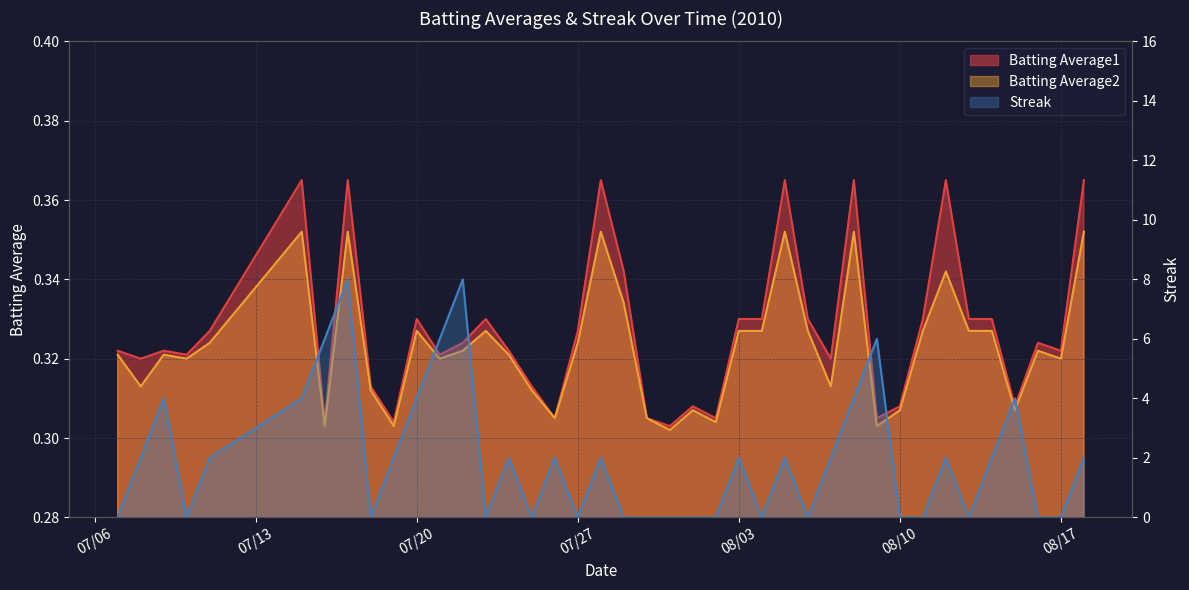

What are all the series names shown in the legend?

Batting Average1, Batting Average2, Streak